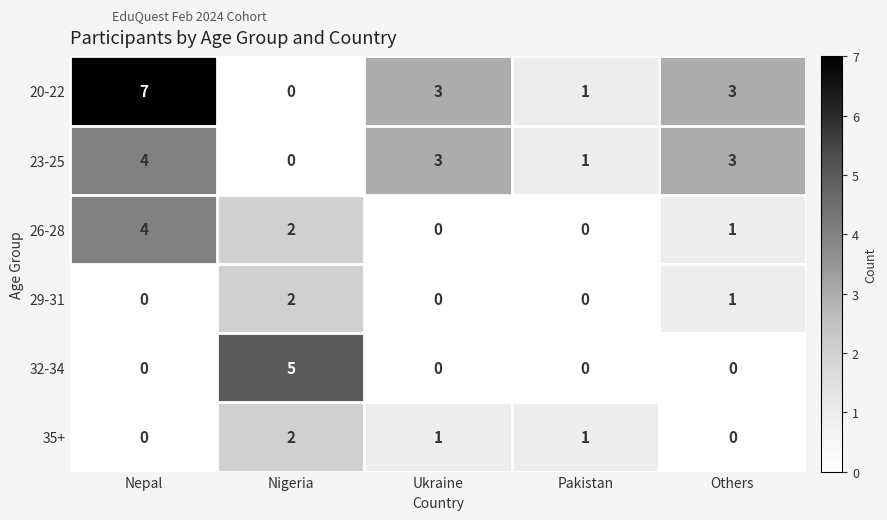

What is the sum of the 20-22 values at Nepal and Others?

10